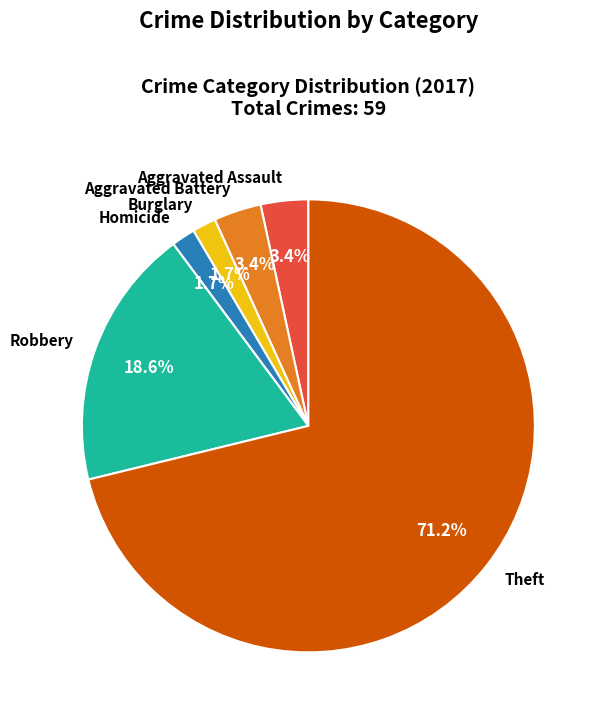

Which category has the biggest portion of the pie?

Theft